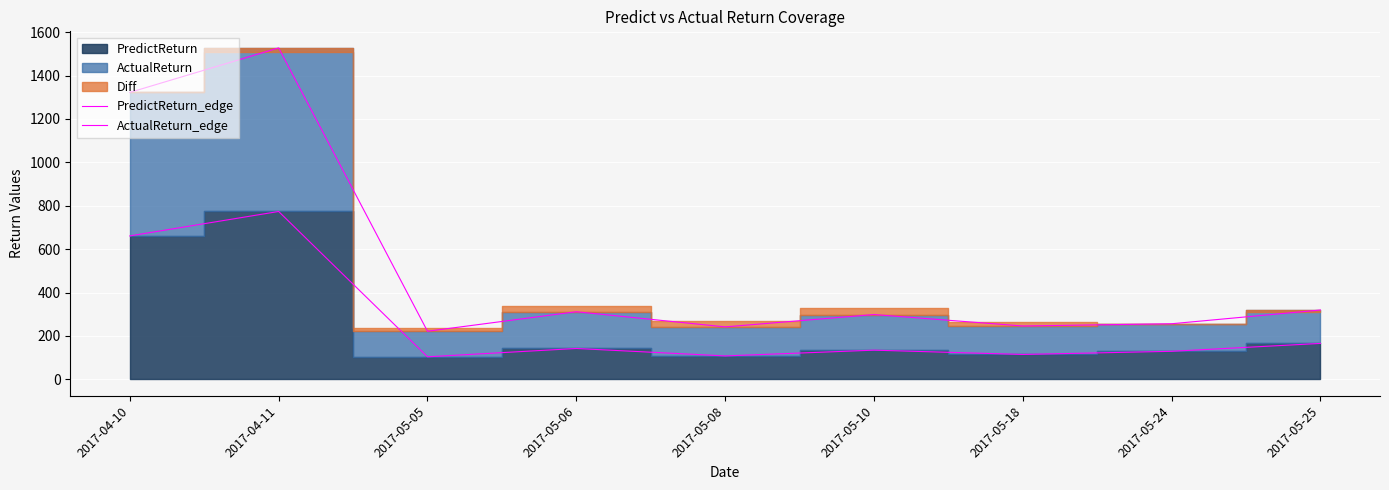

What is the maximum value shown in the chart?

1527.7